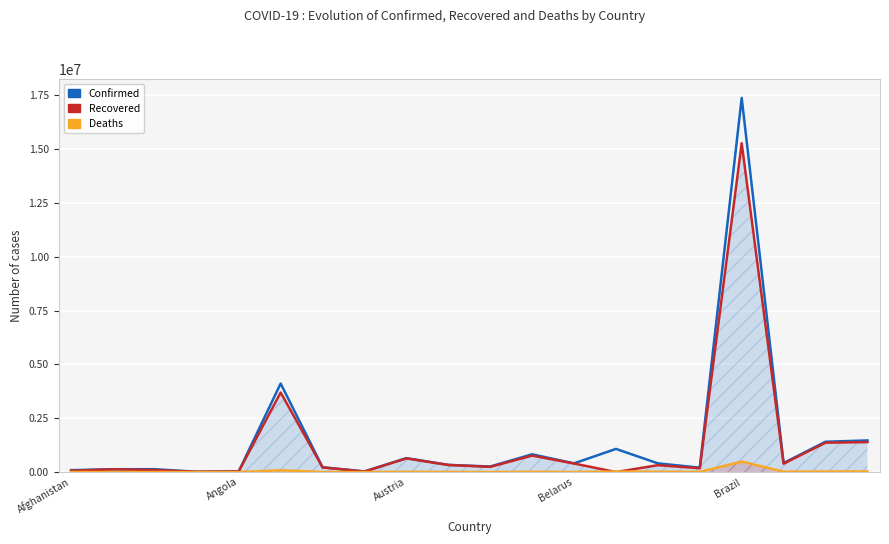

At which label does Deaths first exceed 9479?

5